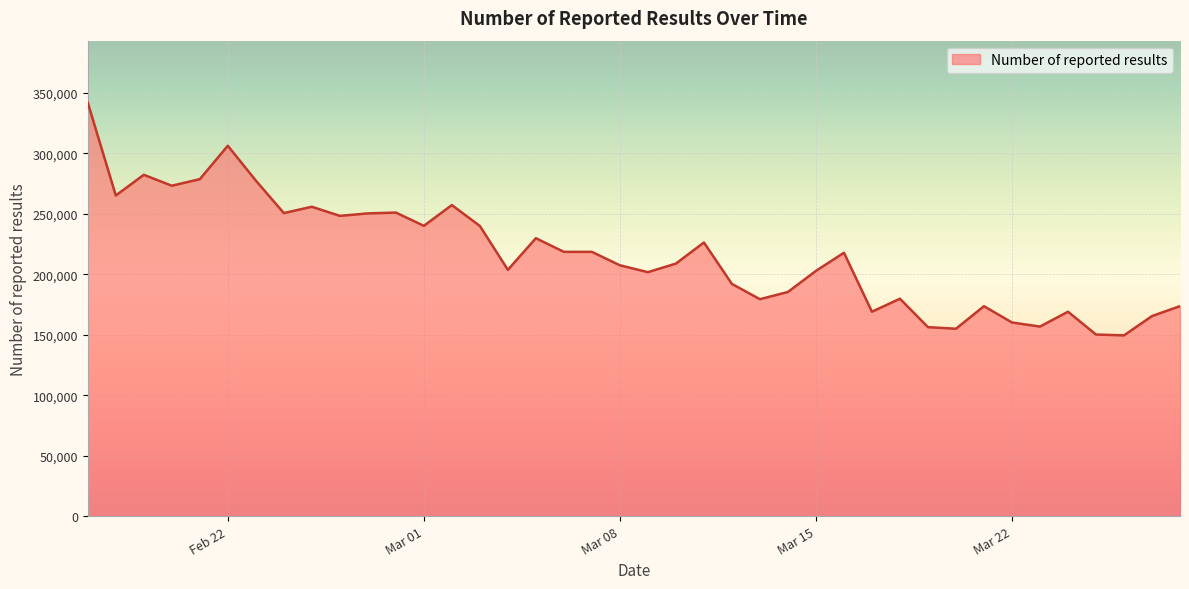

What is the minimum value shown in the chart?

149507